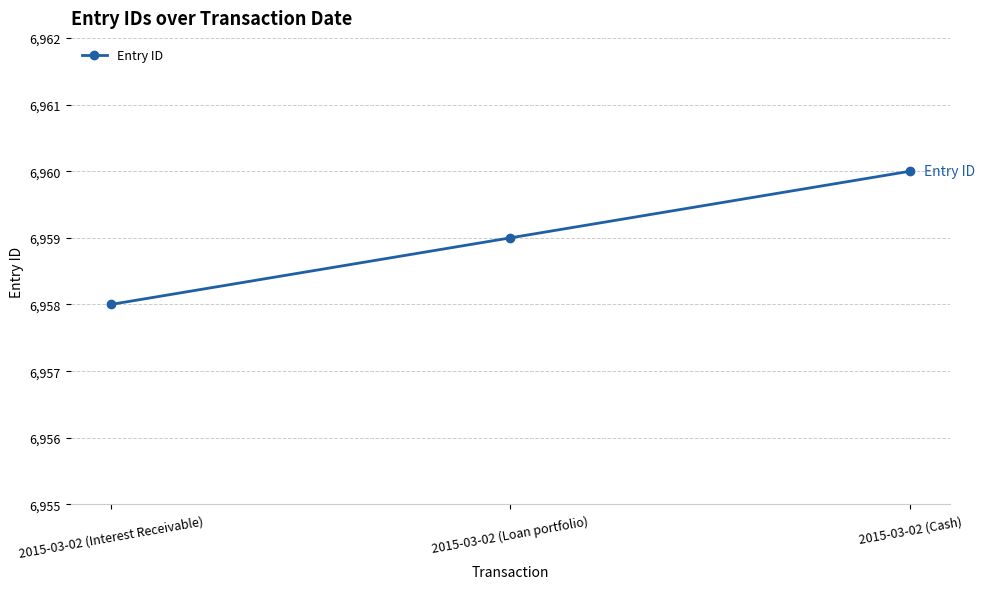

List the labels in order of value, smallest first.

2015-03-02 (Interest Receivable), 2015-03-02 (Loan portfolio), 2015-03-02 (Cash)